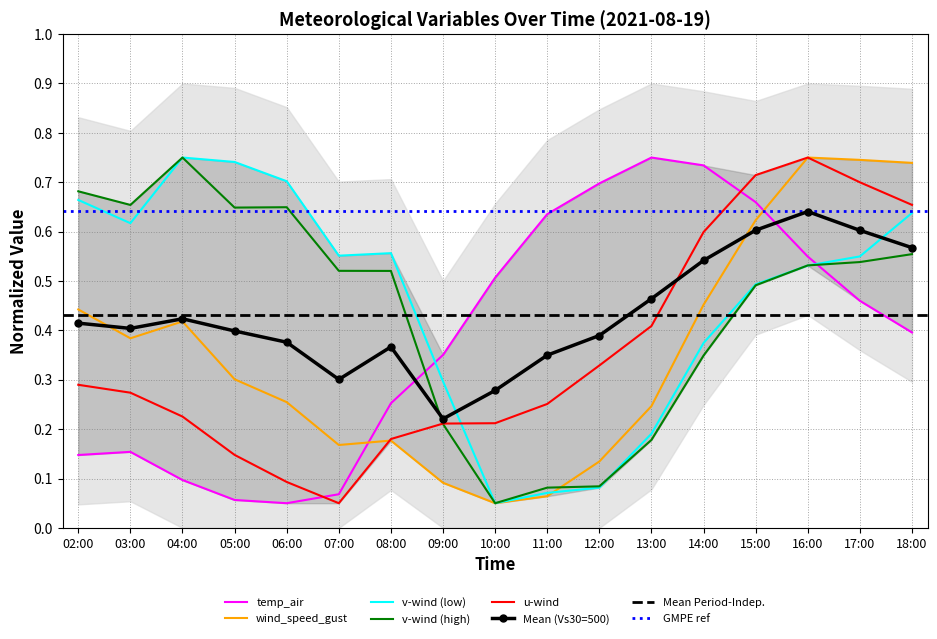

At how many categories does at least one series exceed 0?

17